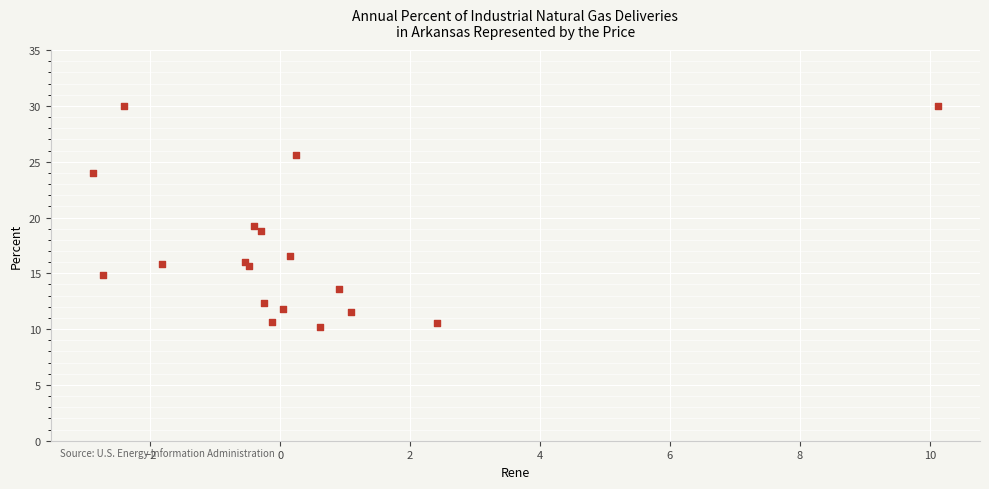

What Y value in the scatter plot is closest to 20?

19.2